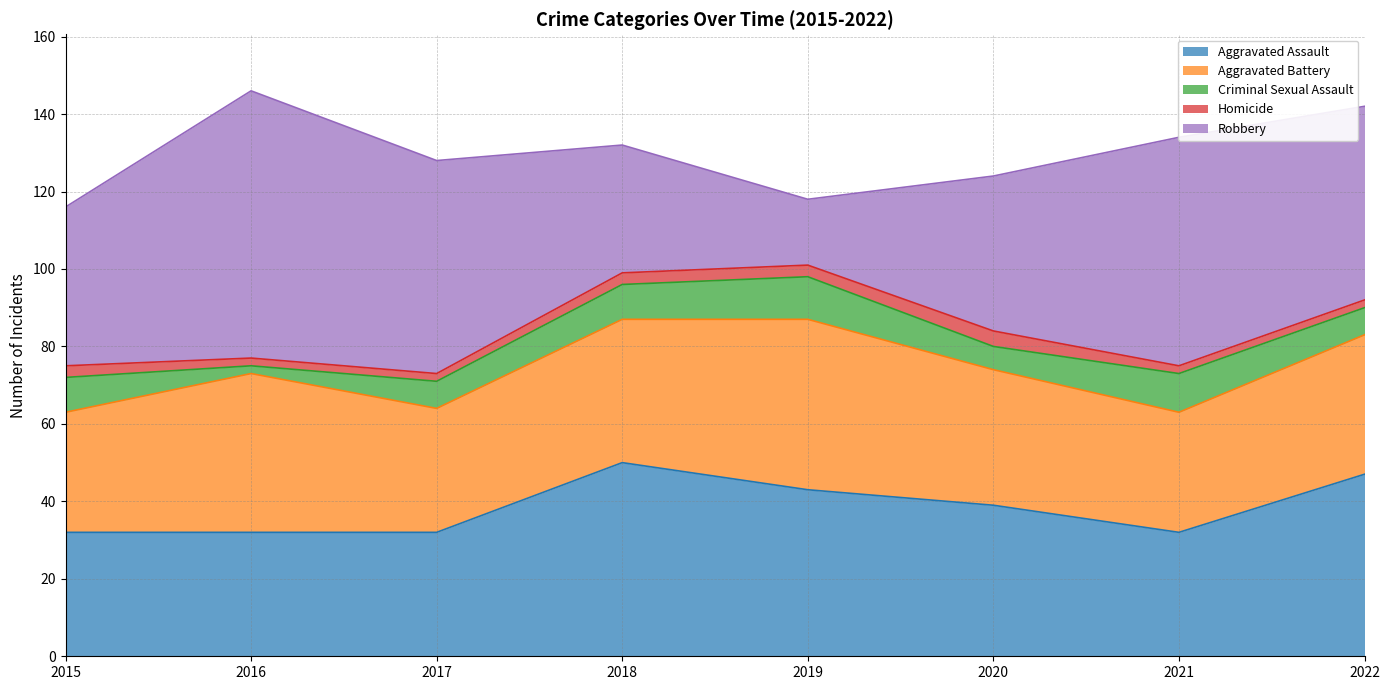

True or false: Homicide and Aggravated Assault cross at least once.

False